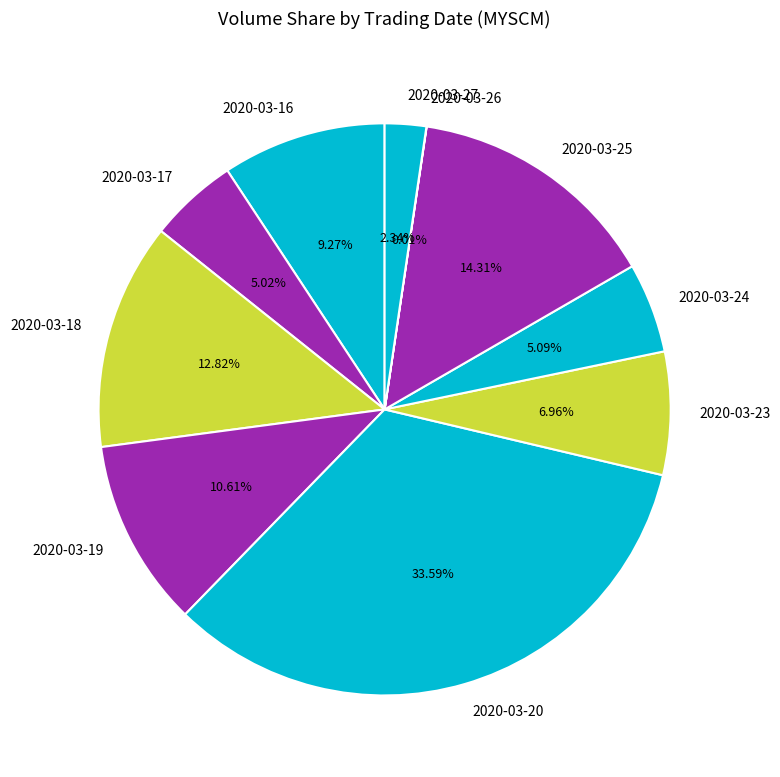

Is it true that 2020-03-24 is 5% of the pie?

True